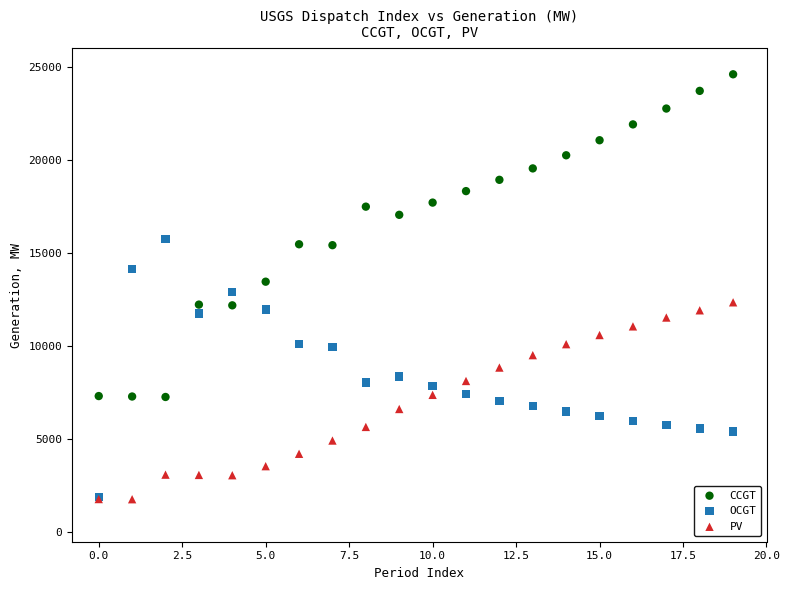

What are all the series names shown in the legend?

CCGT, OCGT, PV